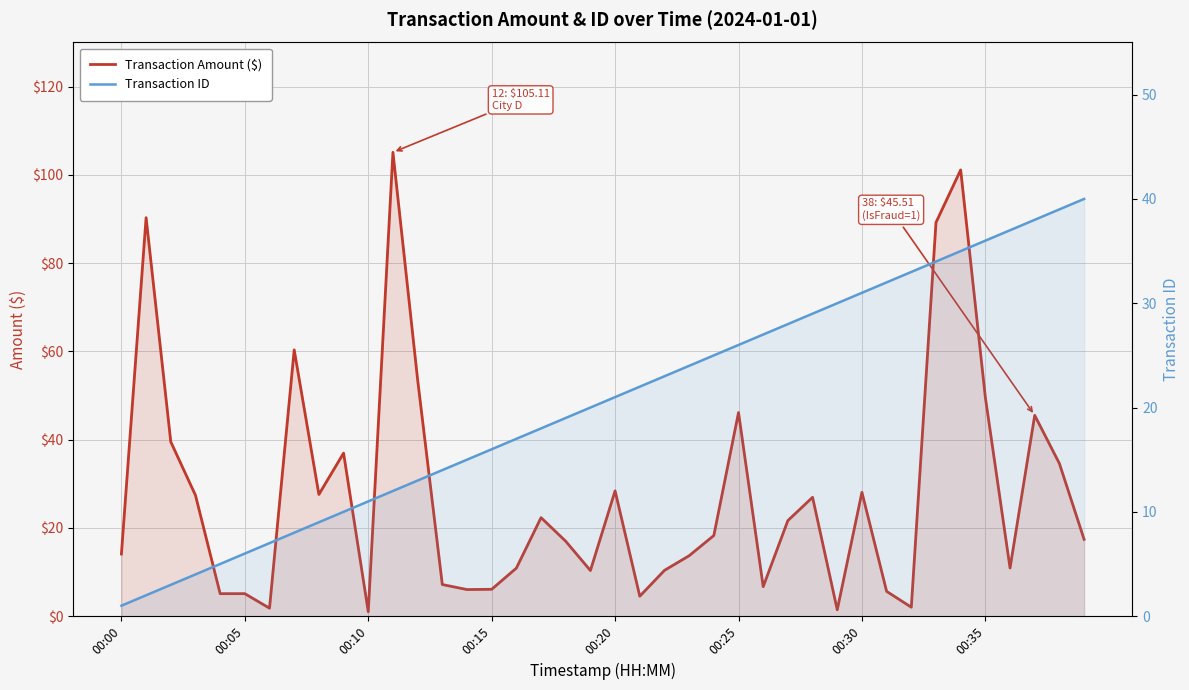

What is the difference between the highest and lowest values at 12?

40.6